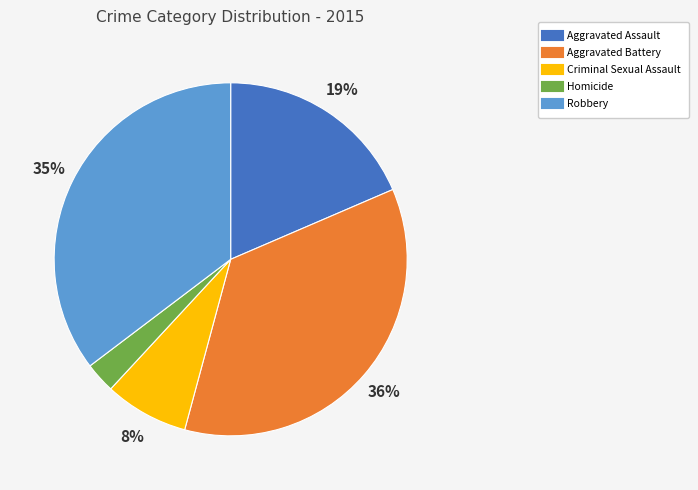

Which has a higher value, Aggravated Assault or Aggravated Battery?

Aggravated Battery